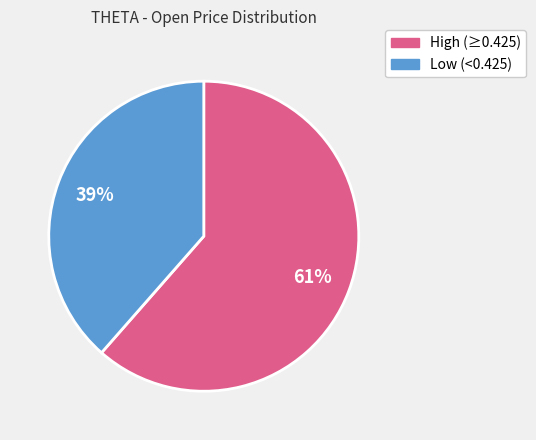

Is there a majority slice in this chart?

Yes